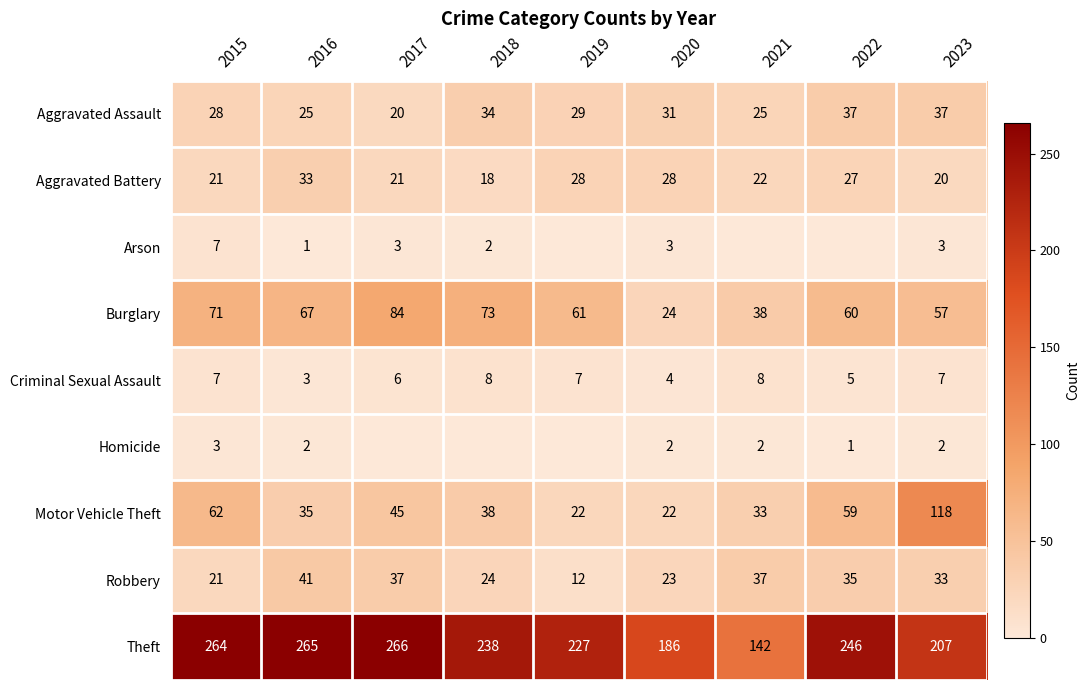

Which category has the highest value across all series?

2017